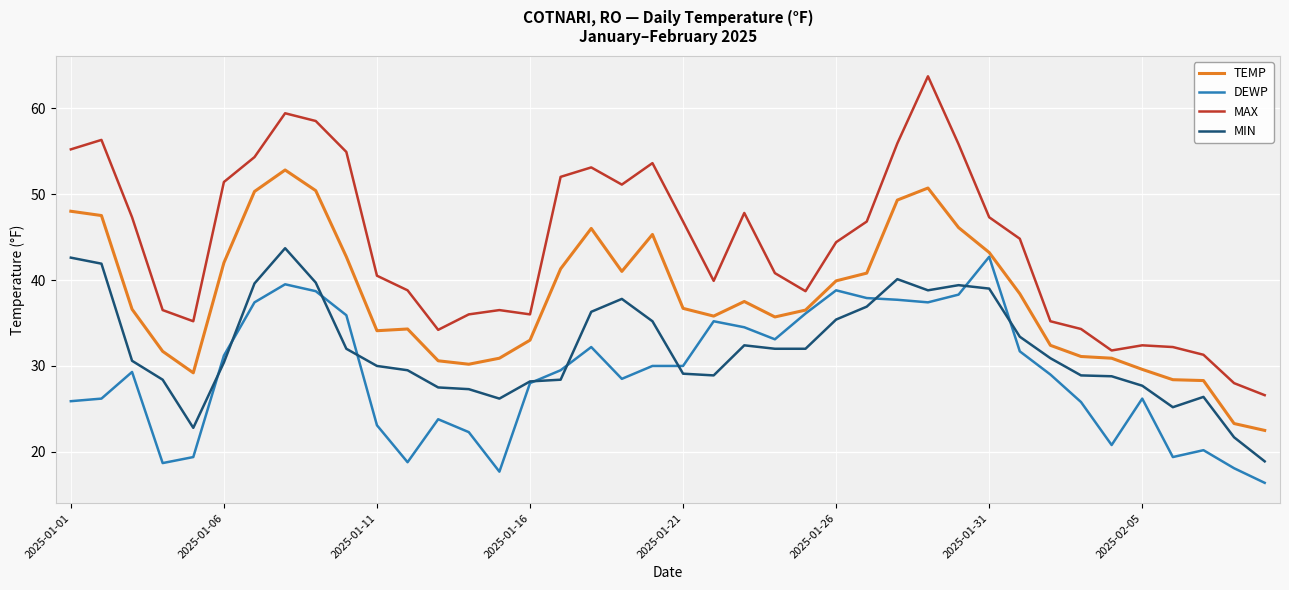

Which series has the largest total across all categories?

MAX